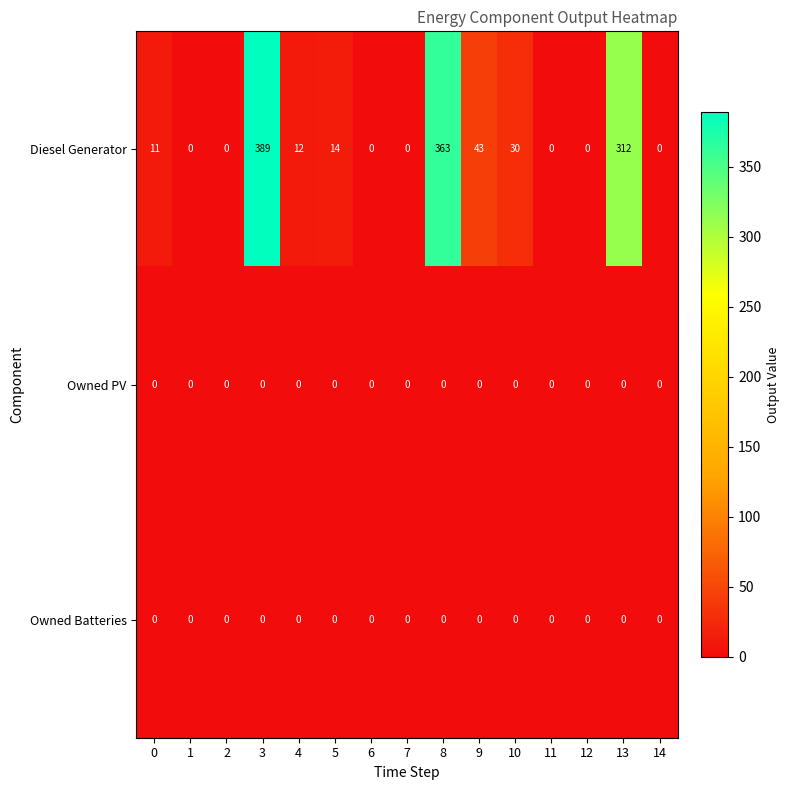

How many data points in Diesel Generator are less than 11?

7